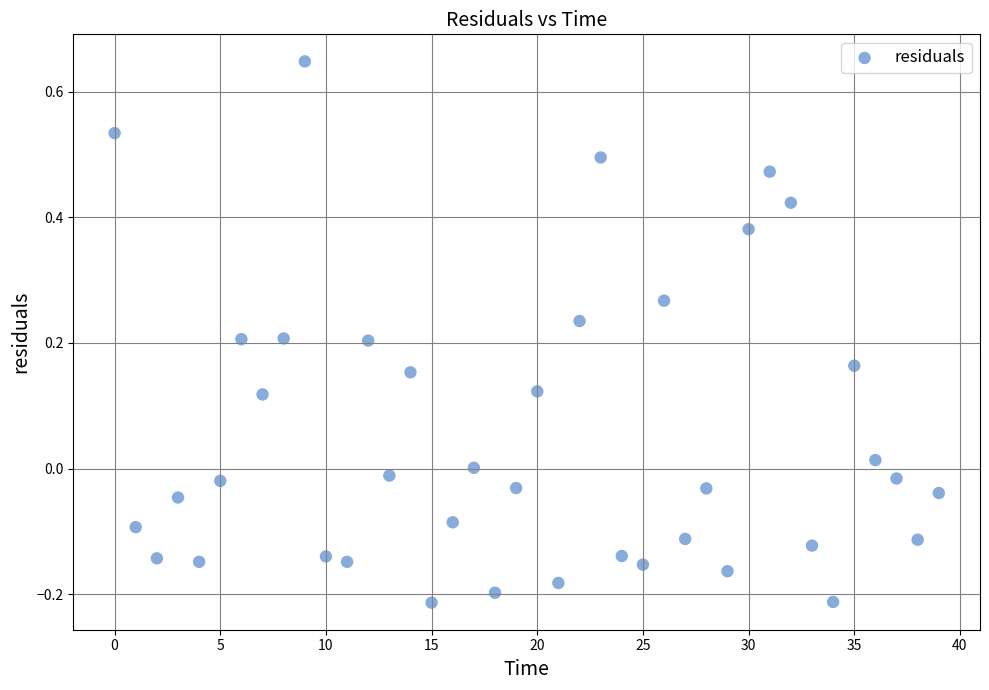

What is the range of Y values (max minus min)?

0.9